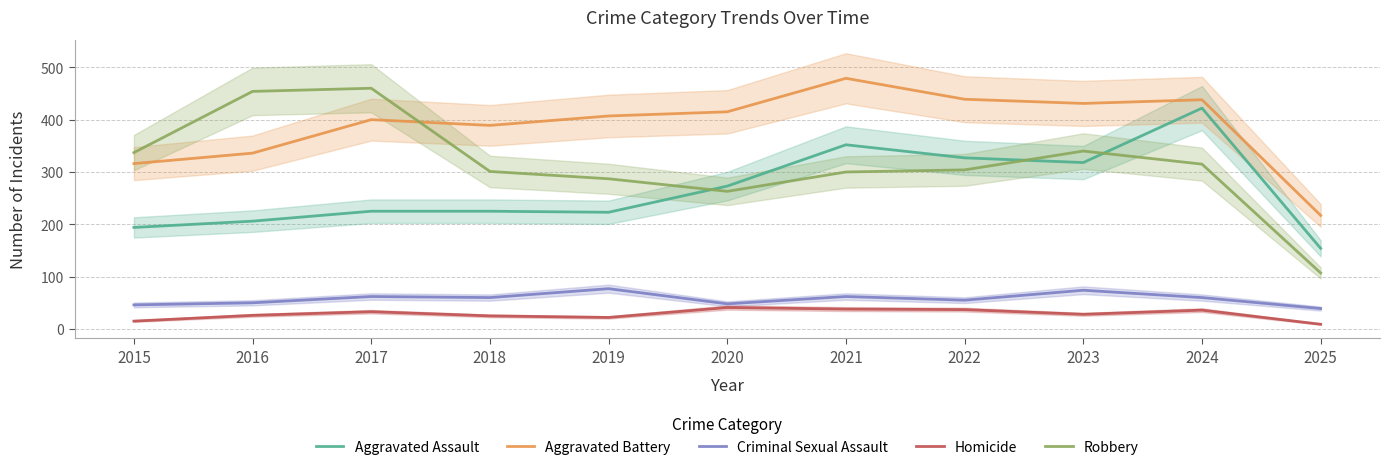

The Homicide series shows 37 at 2022. True or false?

True